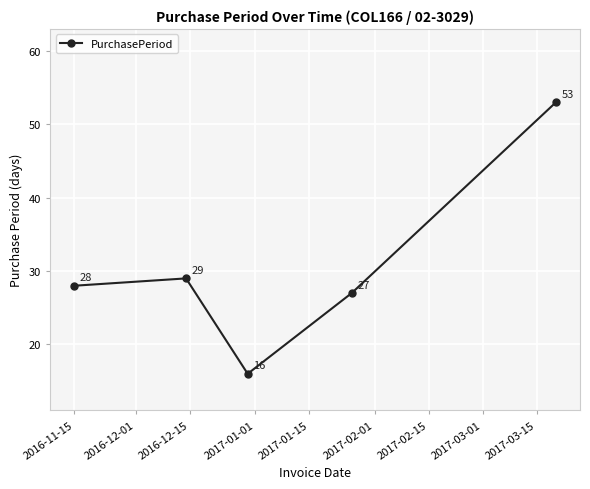

What is the difference between the second highest and minimum values?

13